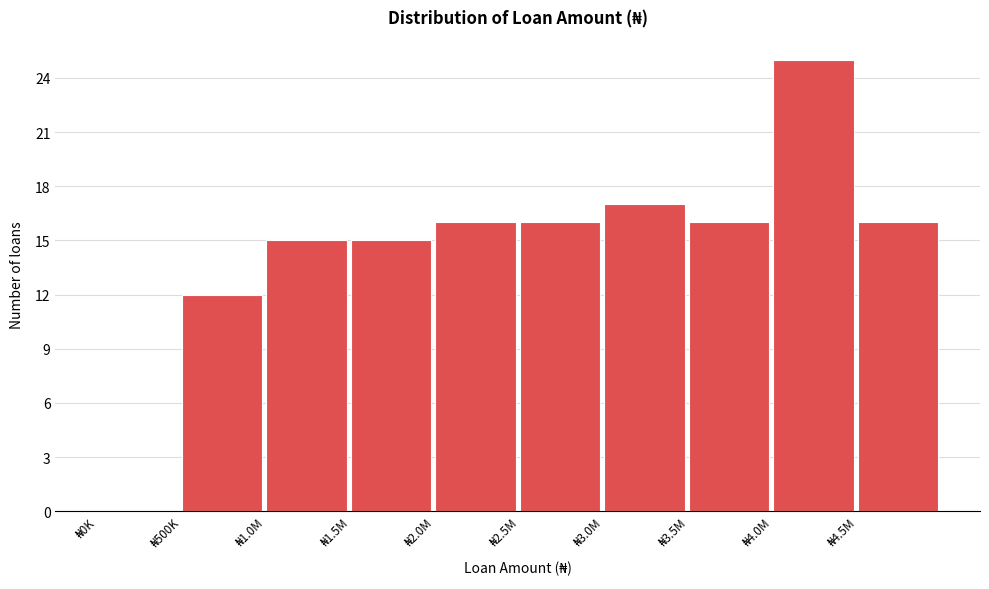

What is the greatest value displayed?

25